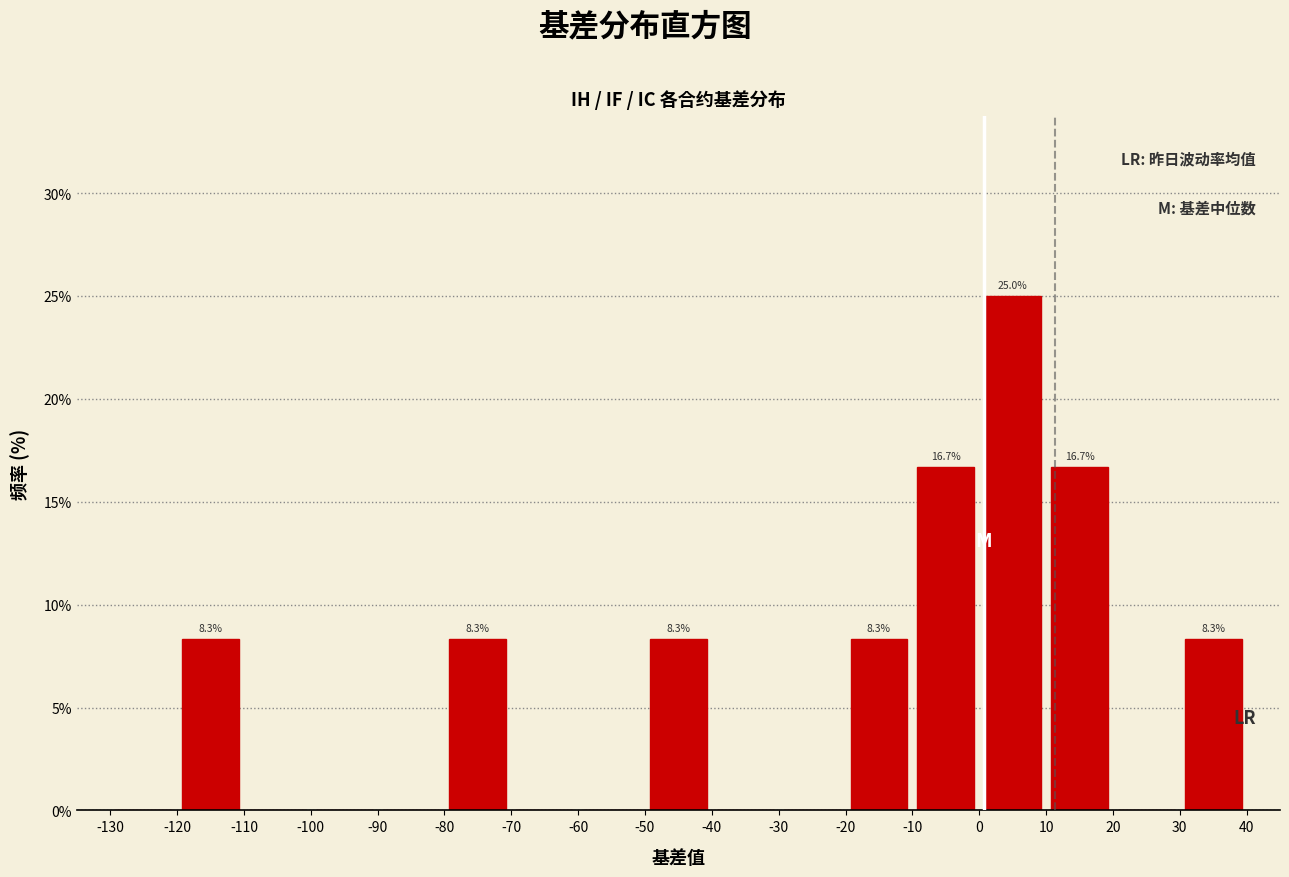

Which range on the x-axis has the tallest bar?

0 to 10